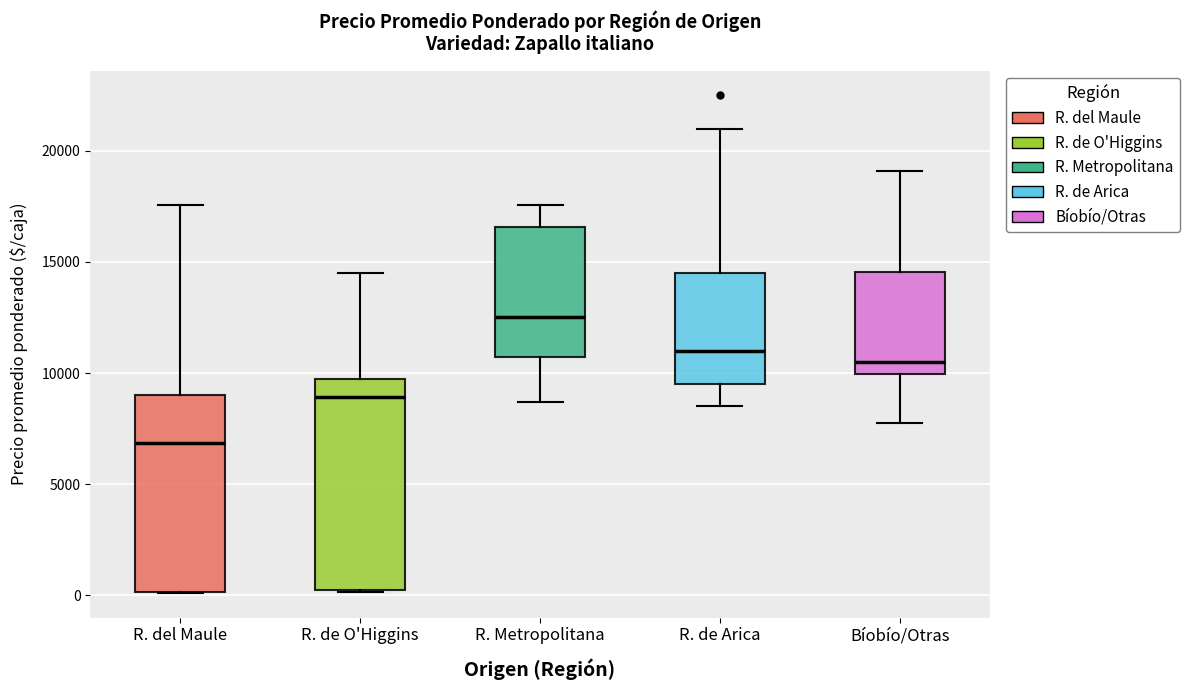

Which box is the tallest, from its lower edge to its upper edge?

R. de O'Higgins